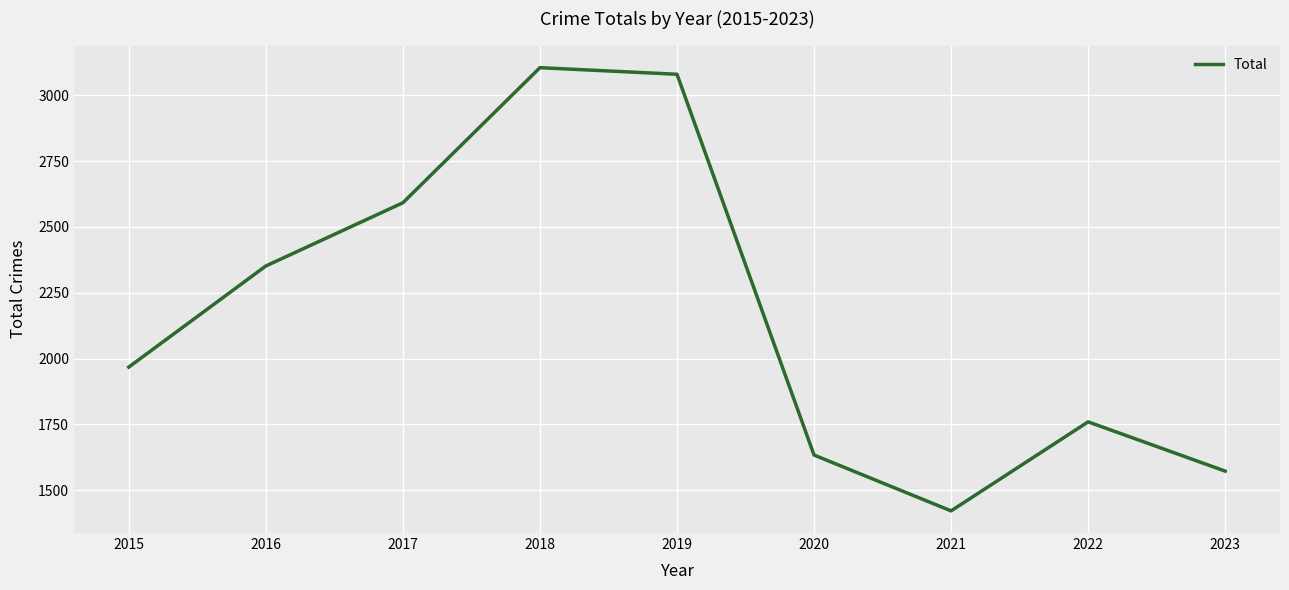

True or false: the data shows 2592 at 2017.

True